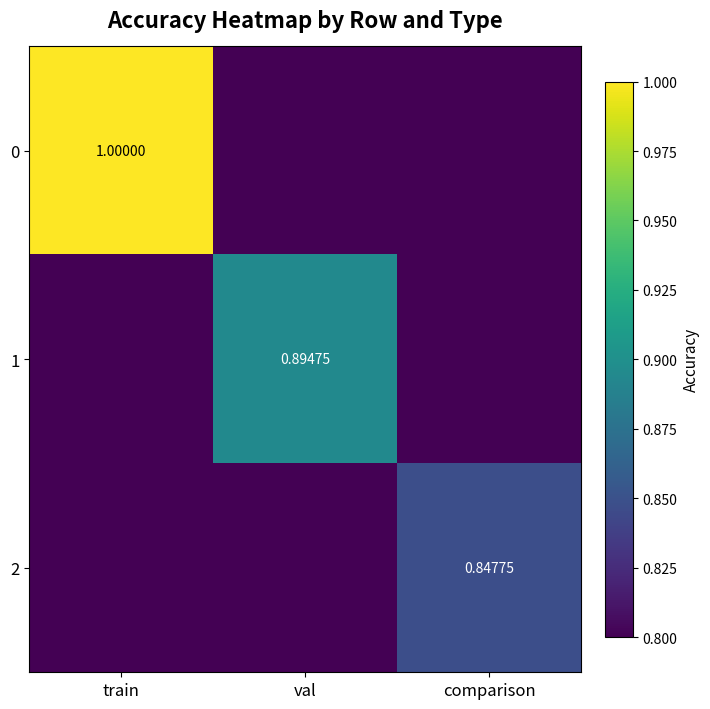

Is the value of 1 at train greater than the value of 0 at train?

No